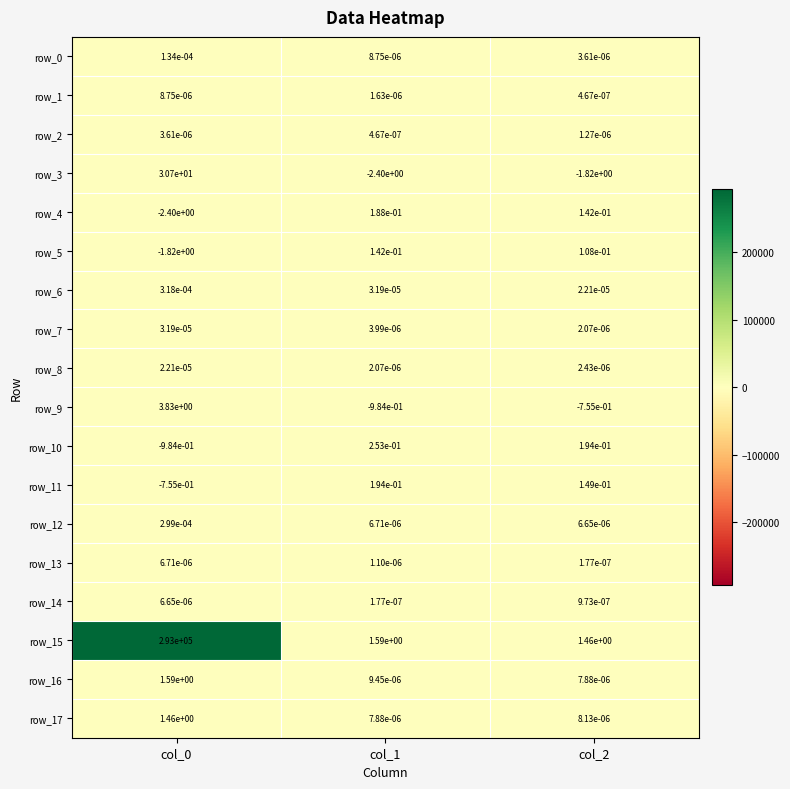

At which label is row_6 closest to 0?

col_2